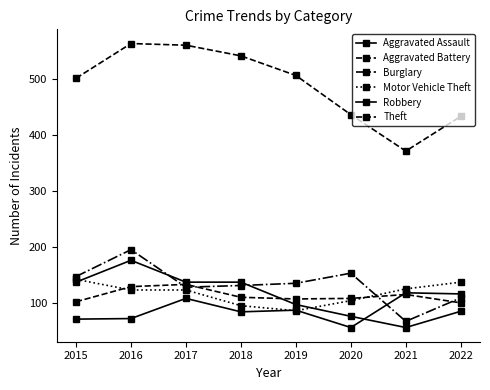

True or false: Motor Vehicle Theft has more than 1 interior local peaks.

False